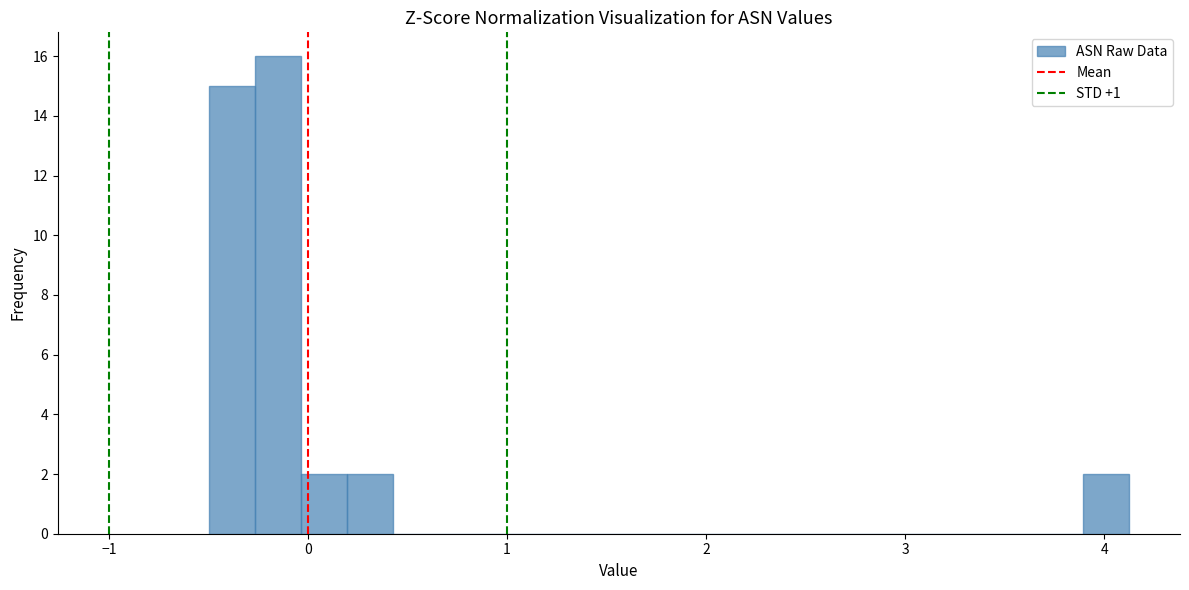

Around what value on the x-axis is the tallest bar? Give the approximate position of its centre, as read against the axis.

-0.2